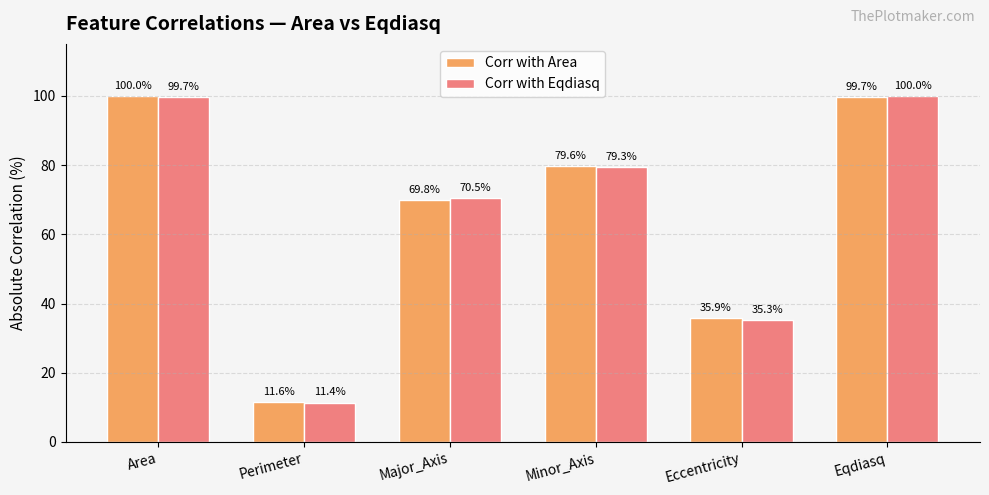

Reading left to right, list all the values displayed in this chart.

Corr with Area: Area=100.0	Perimeter=11.6	Major_Axis=69.8	Minor_Axis=79.6	Eccentricity=35.9	Eqdiasq=99.7
Corr with Eqdiasq: Area=99.7	Perimeter=11.4	Major_Axis=70.5	Minor_Axis=79.3	Eccentricity=35.3	Eqdiasq=100.0